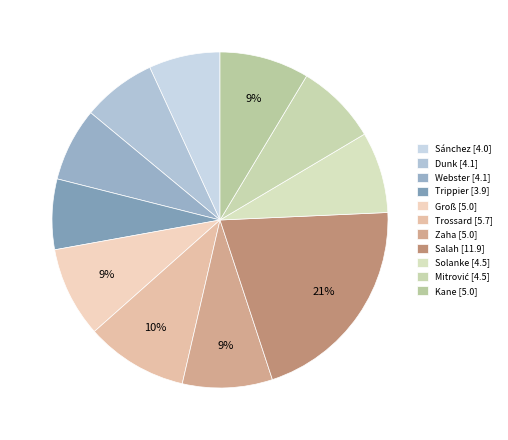

Rank the categories by value from lowest to highest.

Trippier, Sánchez, Webster, Dunk, Solanke, Mitrović, Kane, Zaha, Groß, Trossard, Salah